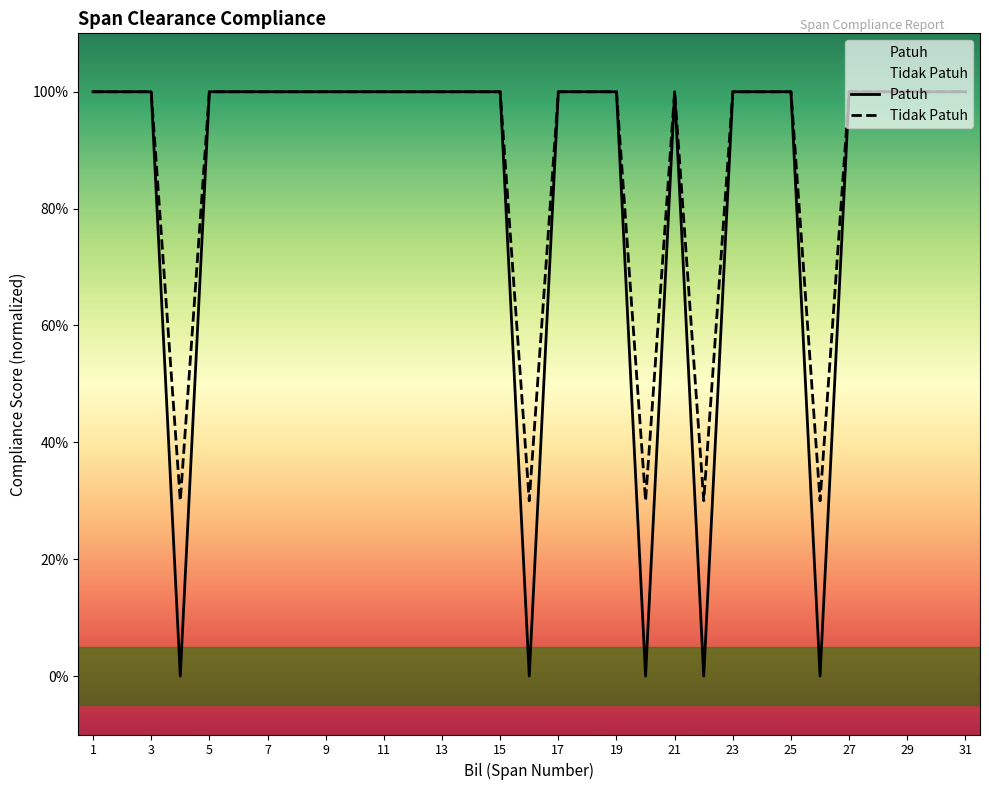

True or false: Tidak Patuh and Patuh intersect in this chart.

False